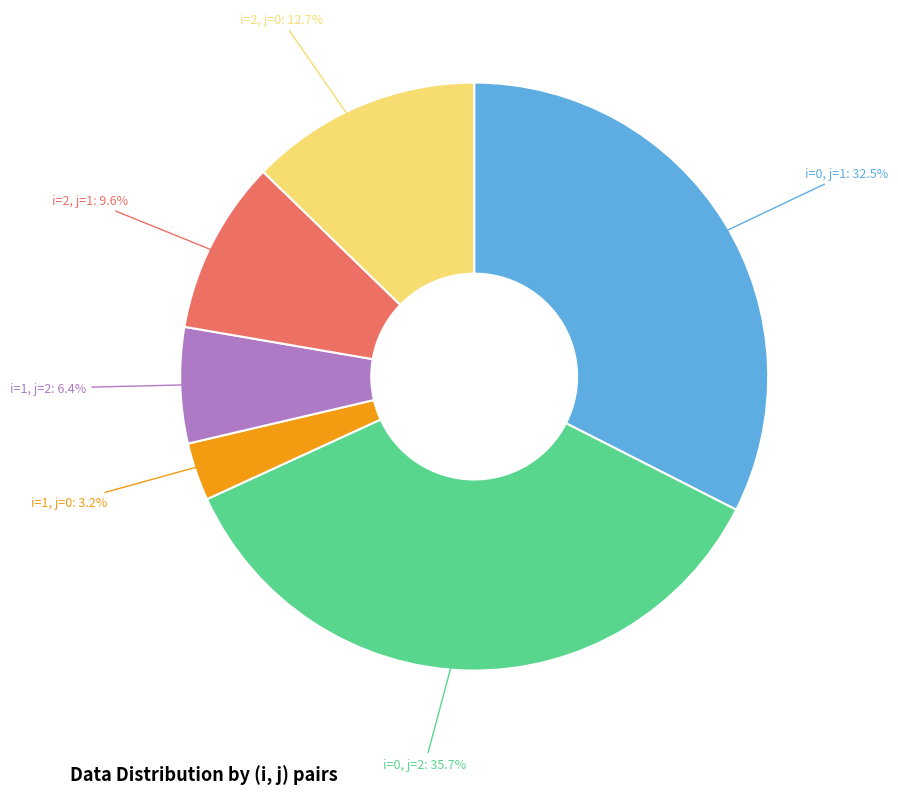

Does any single category account for the majority?

No